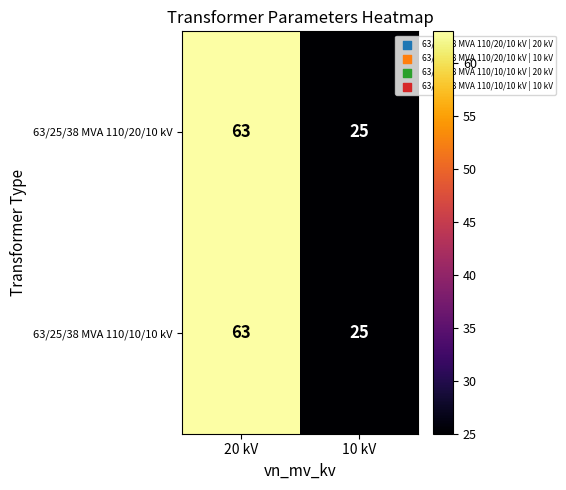

True or false: 63/25/38 MVA 110/10/10 kV has a value of 21 at 20 kV.

False